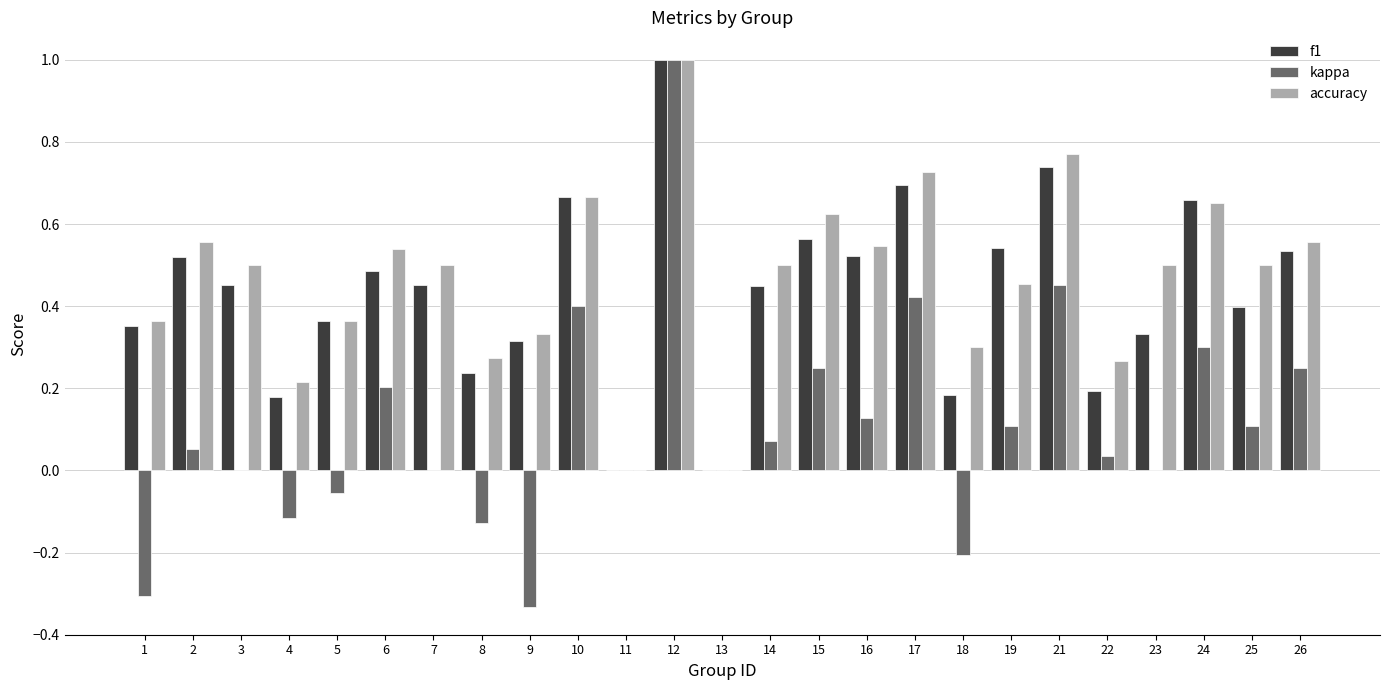

What is the sum of all accuracy values?

11.7